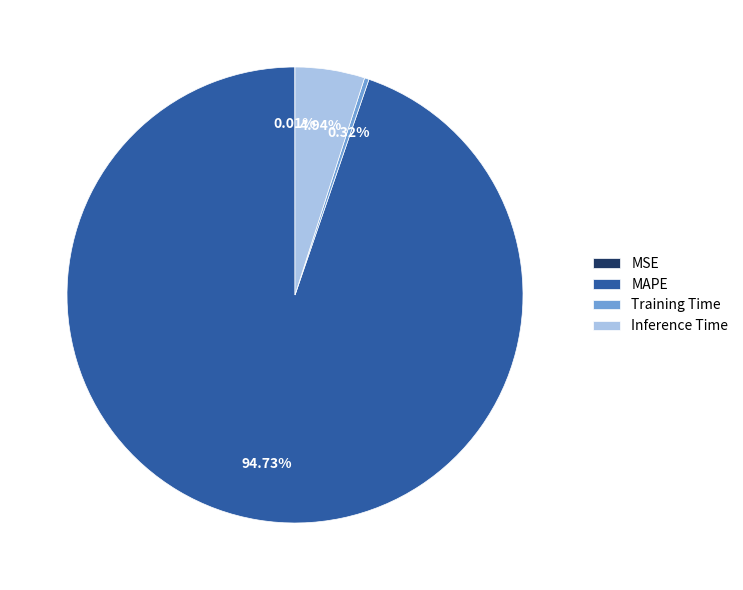

Which category has the biggest portion of the pie?

MAPE